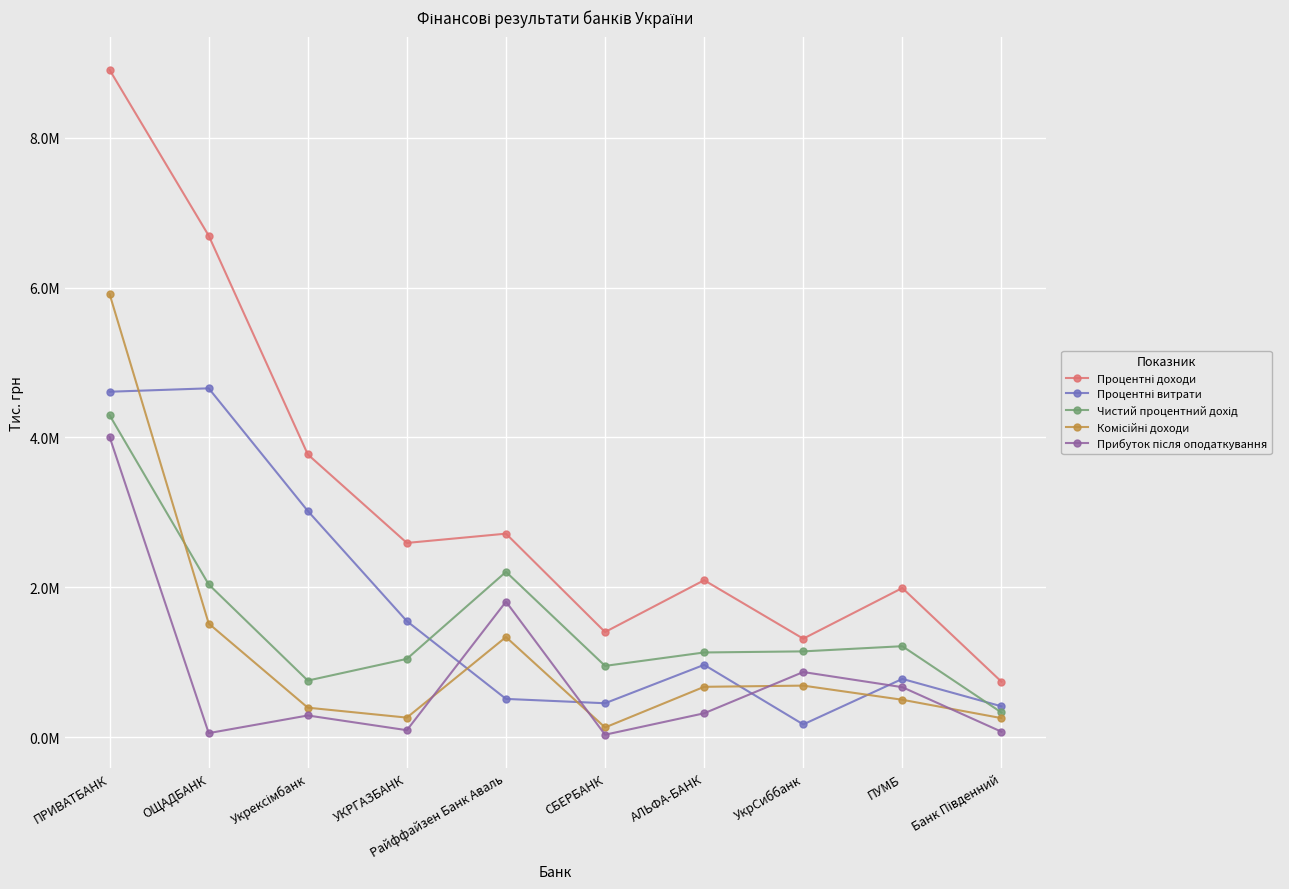

At which category does Чистий процентний дохід reach its first local valley?

Укрексімбанк